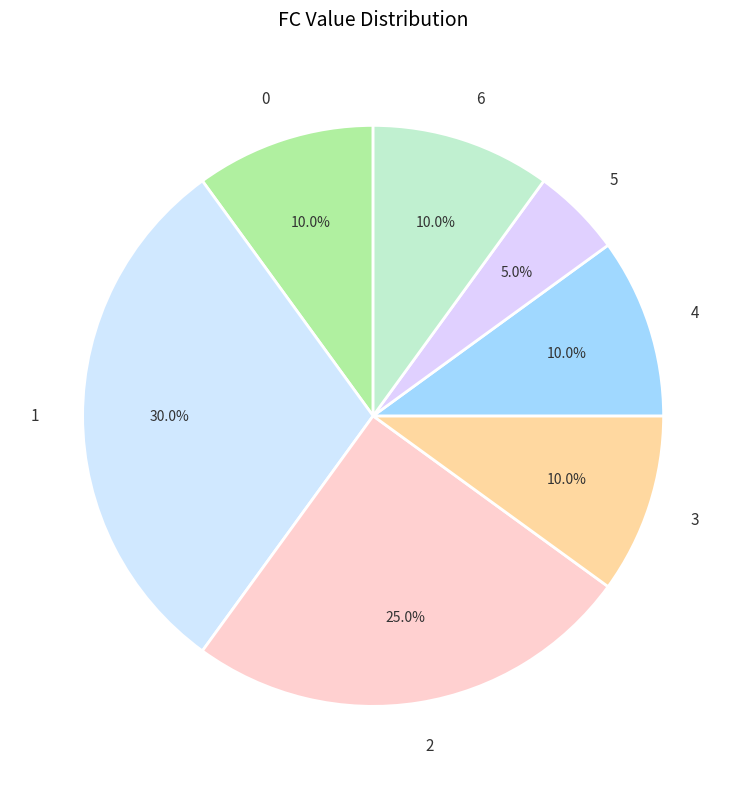

What portion of the pie excludes 3?

90.0%